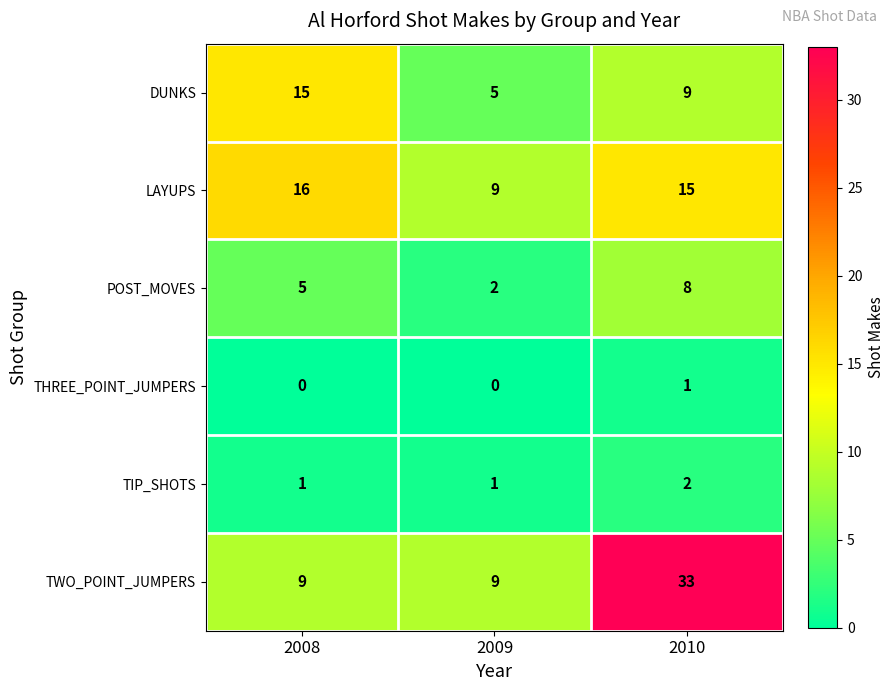

At which category is the sum across all series the highest?

2010